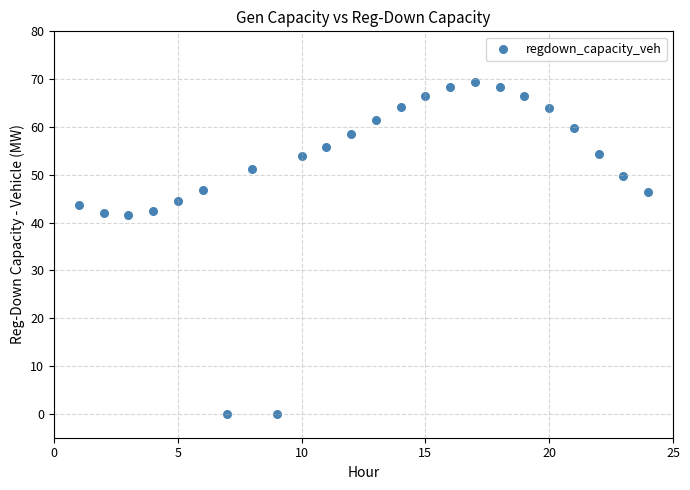

What is the range of Y values (max minus min)?

69.3